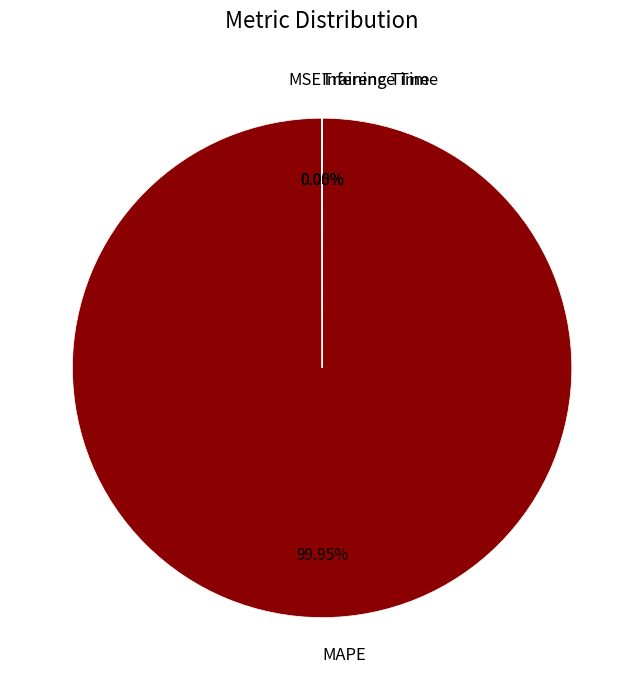

Which slice represents more than half of the pie?

MAPE